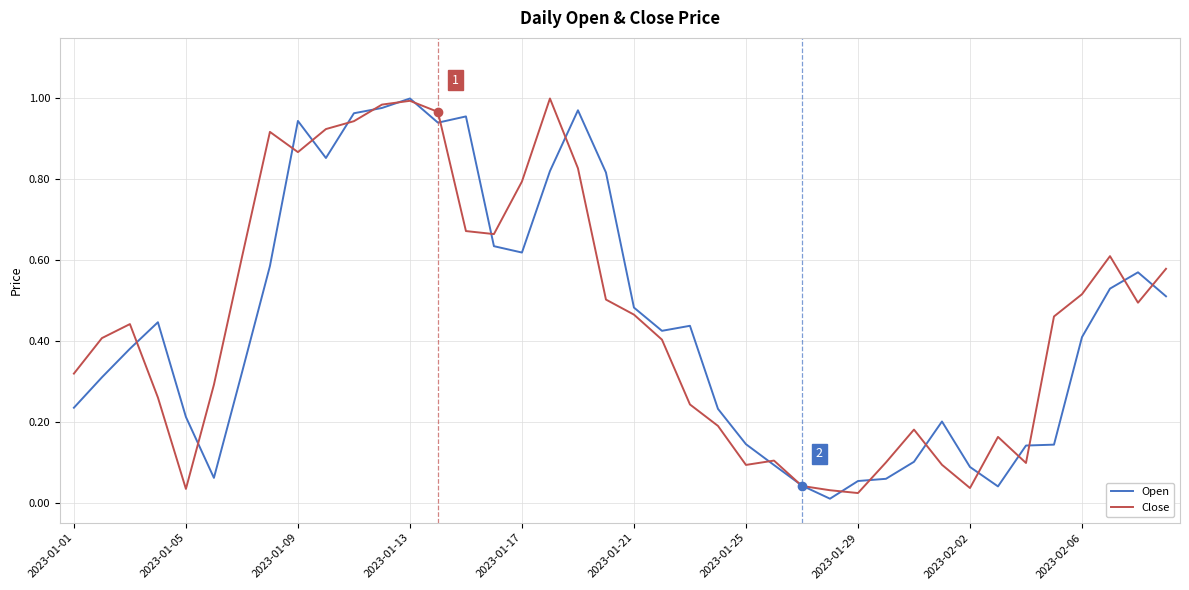

What are all the series names shown in the legend?

Open, Close